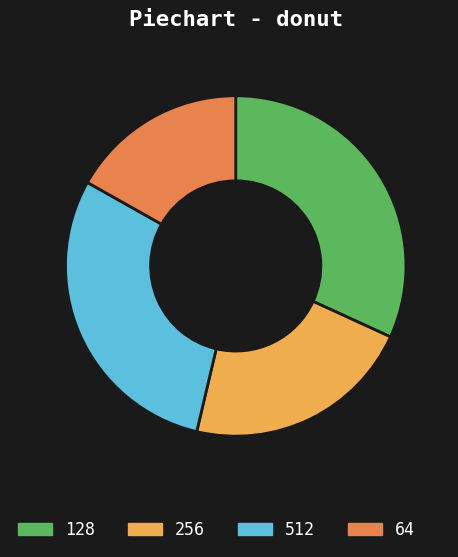

Combined, do 512 and 128 account for over 50%?

Yes